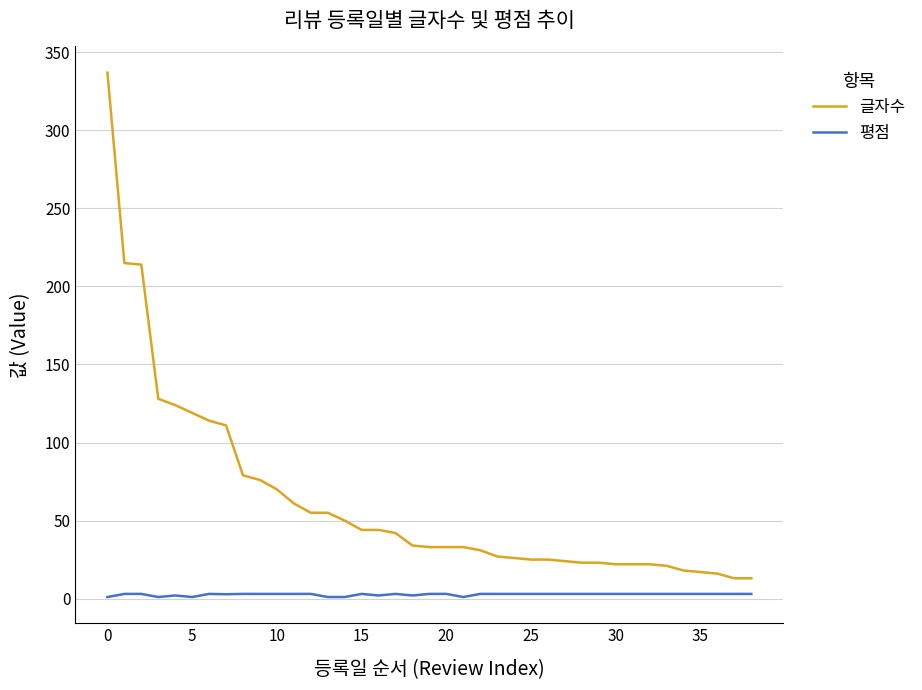

Which series has the largest range (max minus min)?

글자수